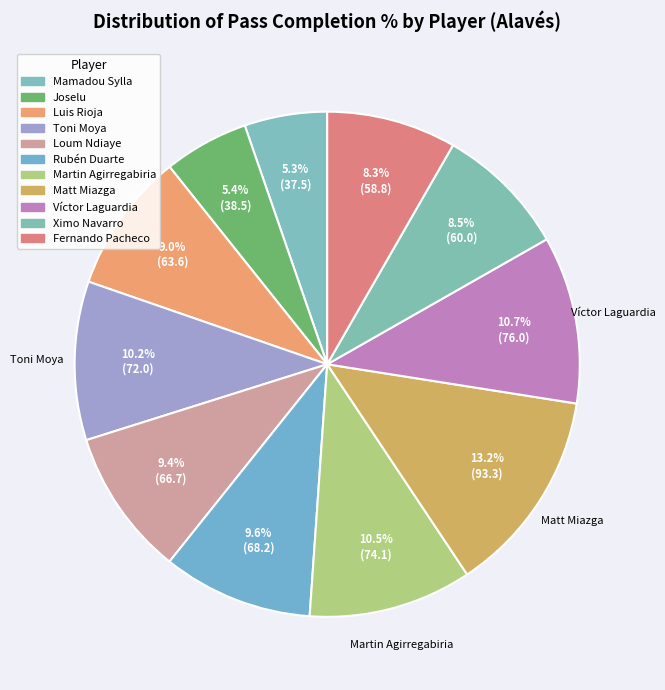

Which category has the smallest portion of the pie?

Mamadou Sylla